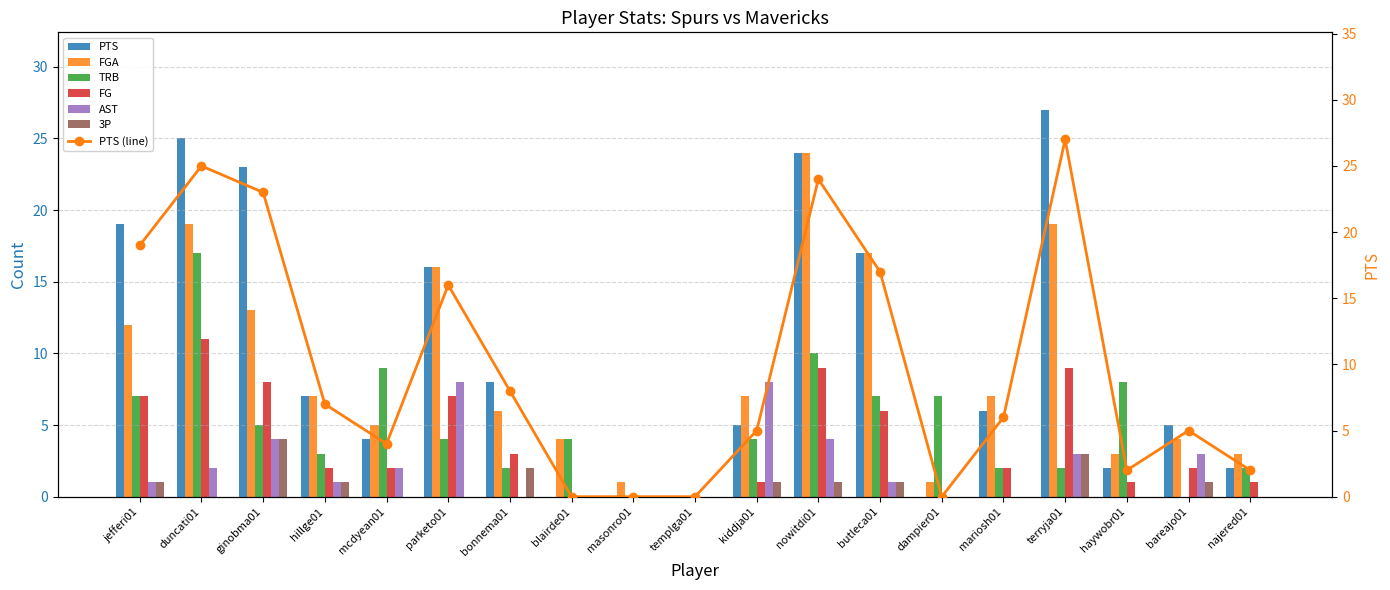

Where is TRB nearest to the value 8?

haywobr01